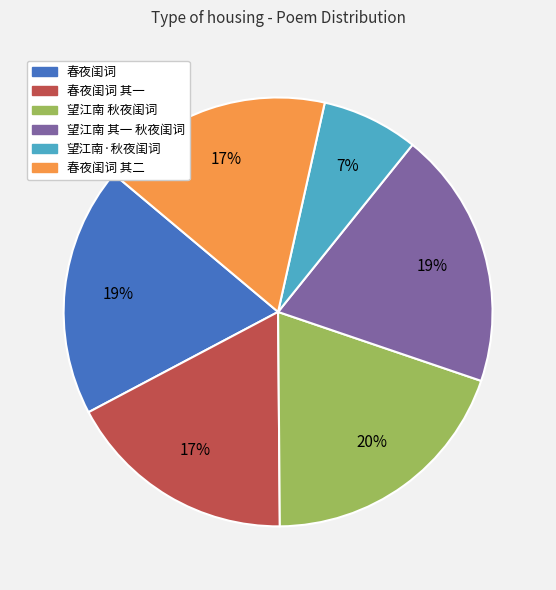

To the nearest percent, what is the combined percentage of 望江南·秋夜闺词 and 望江南 秋夜闺词?

27%